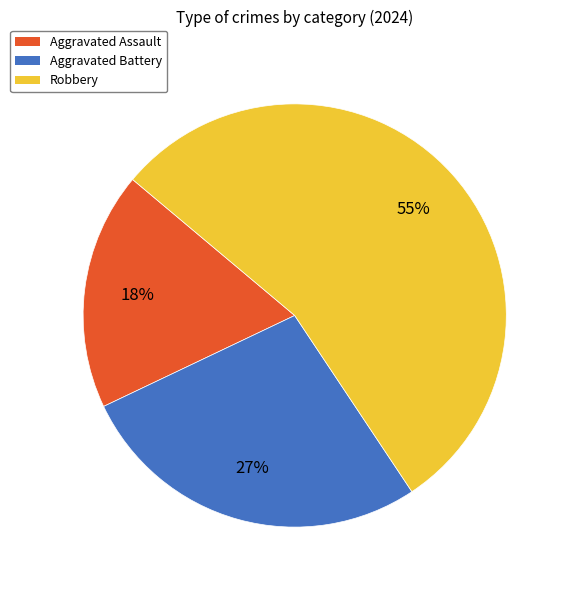

Which has a higher value, Robbery or Aggravated Assault?

Robbery